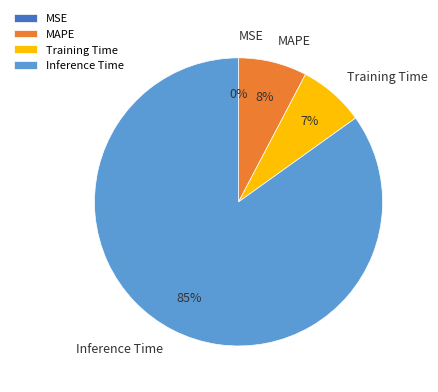

Which category has the biggest portion of the pie?

Inference Time